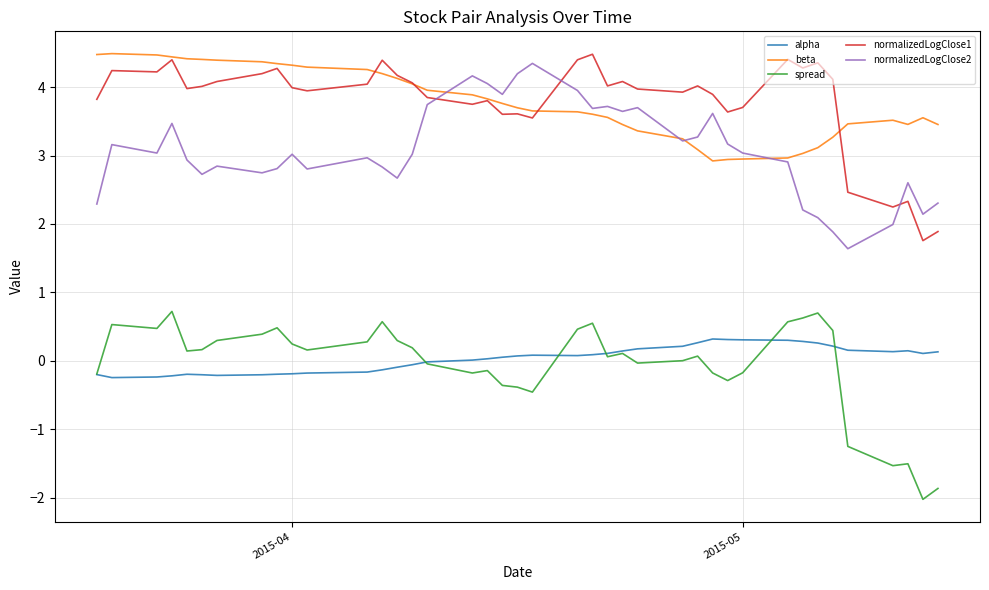

What is the smallest value displayed?

-2.0